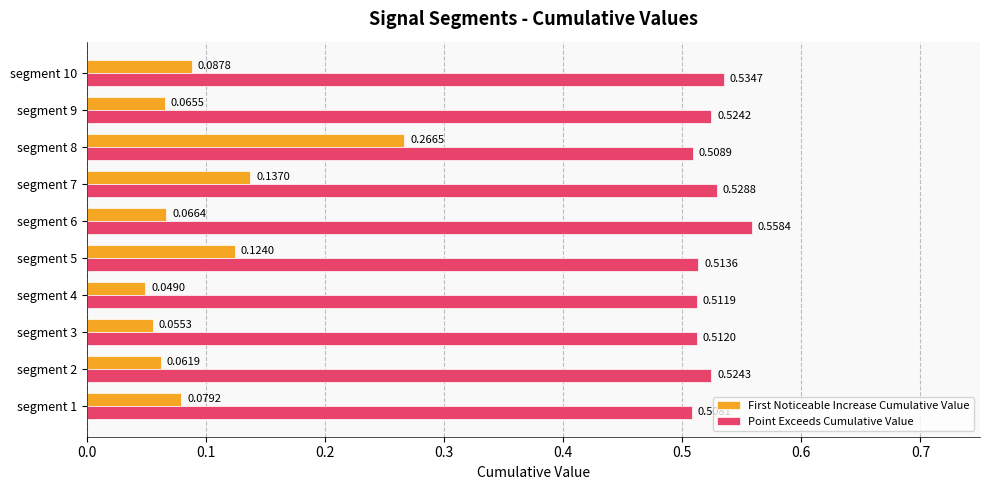

What is the sum of the Point Exceeds Cumulative Value values at segment 3 and segment 5?

1.0